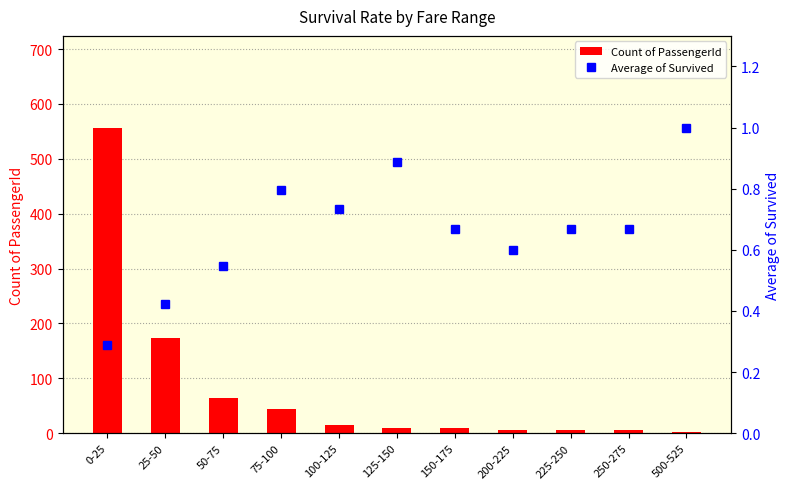

Count the Average of Survived values in the range 0 to 1.

11